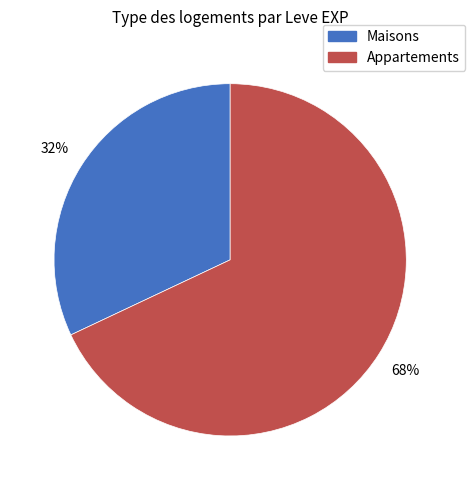

To the nearest percent, what is the difference between the largest and smallest slice percentages?

36%